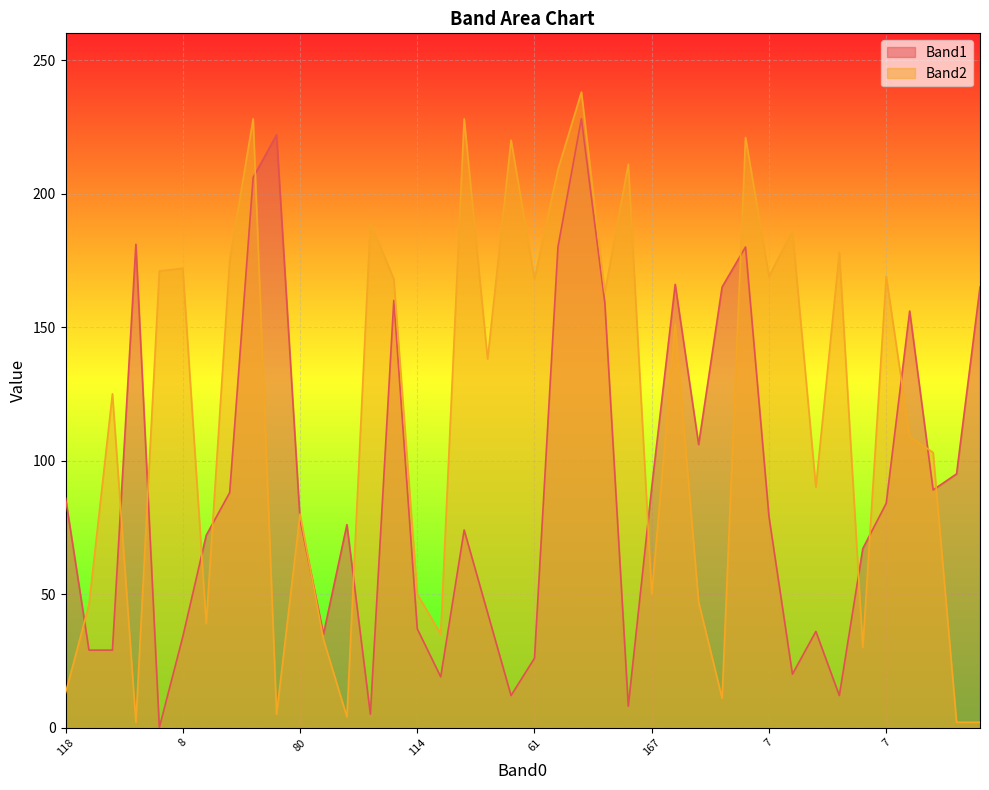

The Band1 series shows 222 at 104. True or false?

True